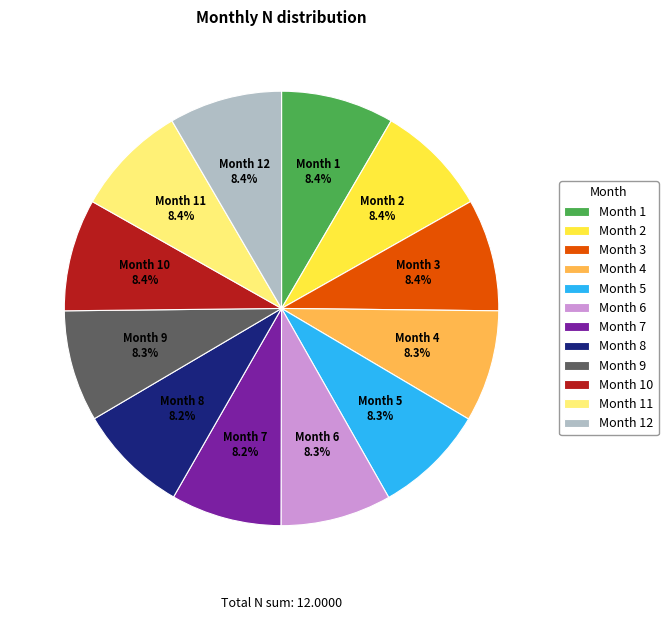

What portion of the pie excludes Month 7?

91.8%